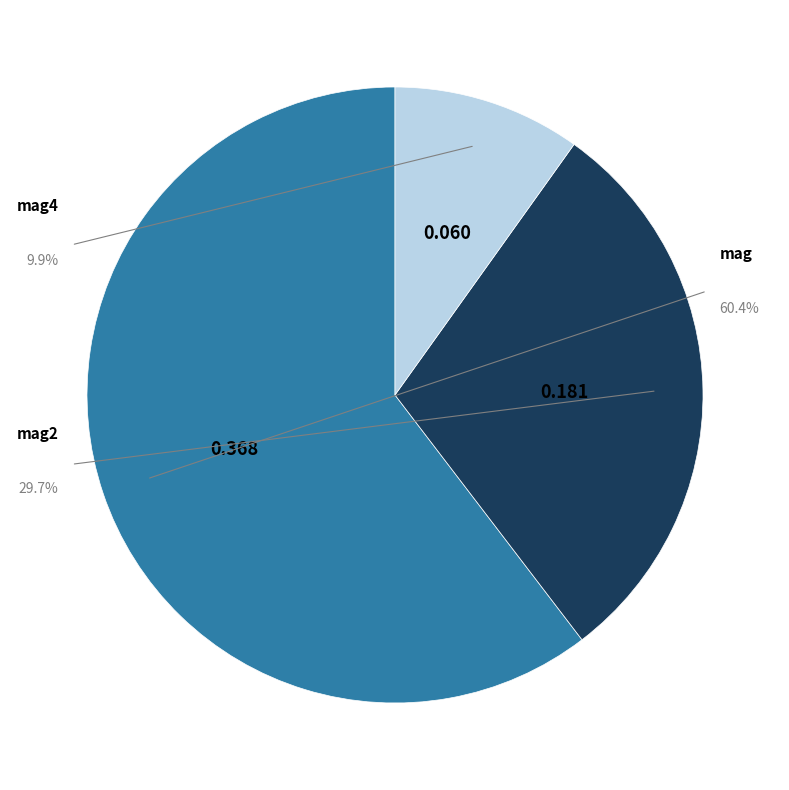

Which slice is the smallest?

mag4